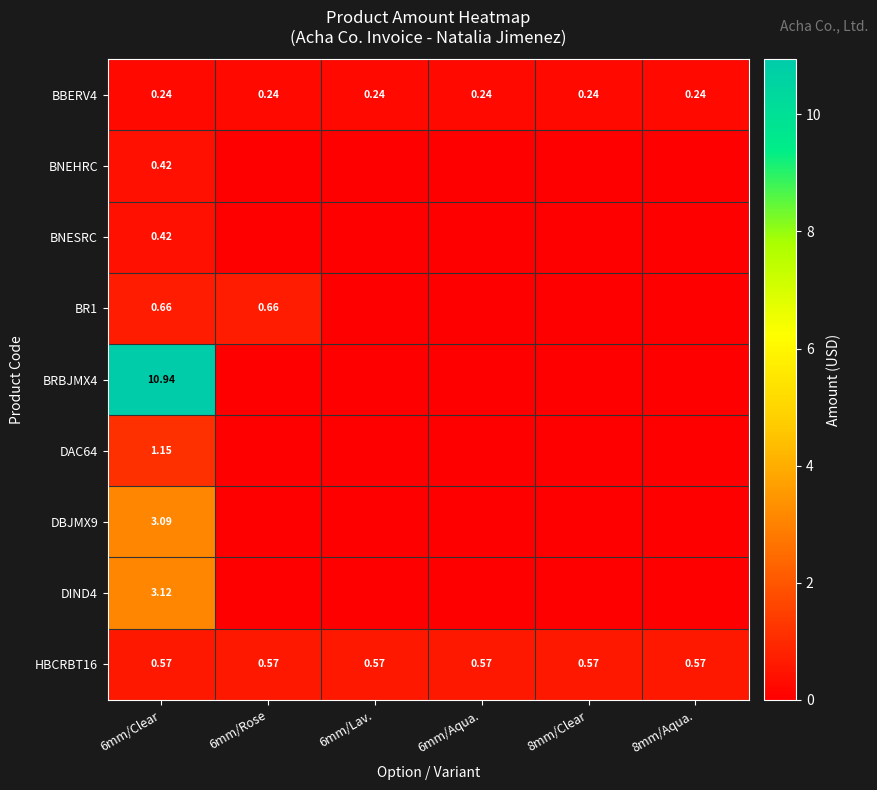

Which has a higher value, 8mm/Aqua. or 8mm/Clear?

8mm/Aqua.